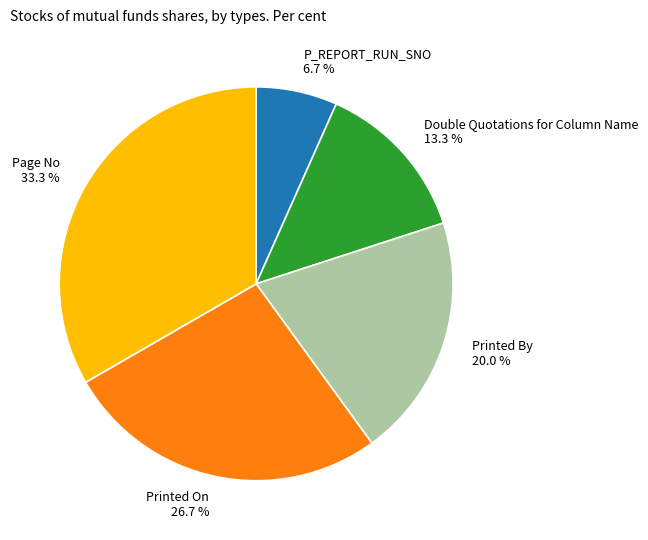

What percentage is the Printed On slice, to the nearest percent?

27%